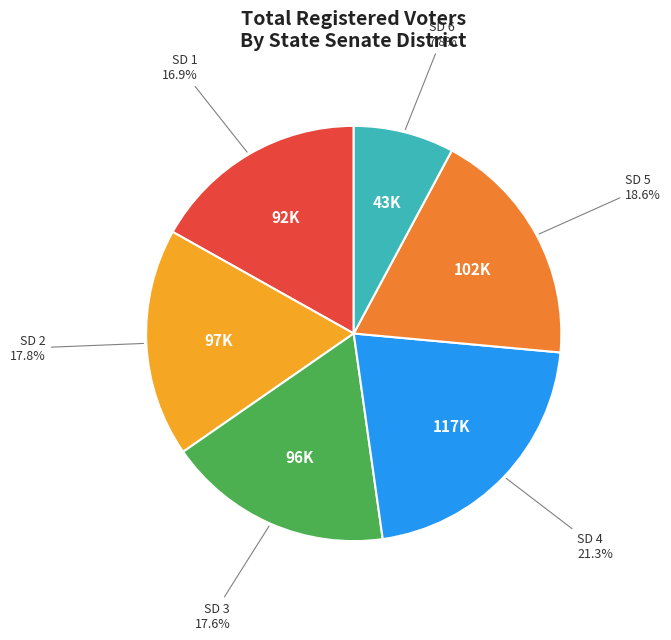

Is there any slice that represents more than half of the pie?

No